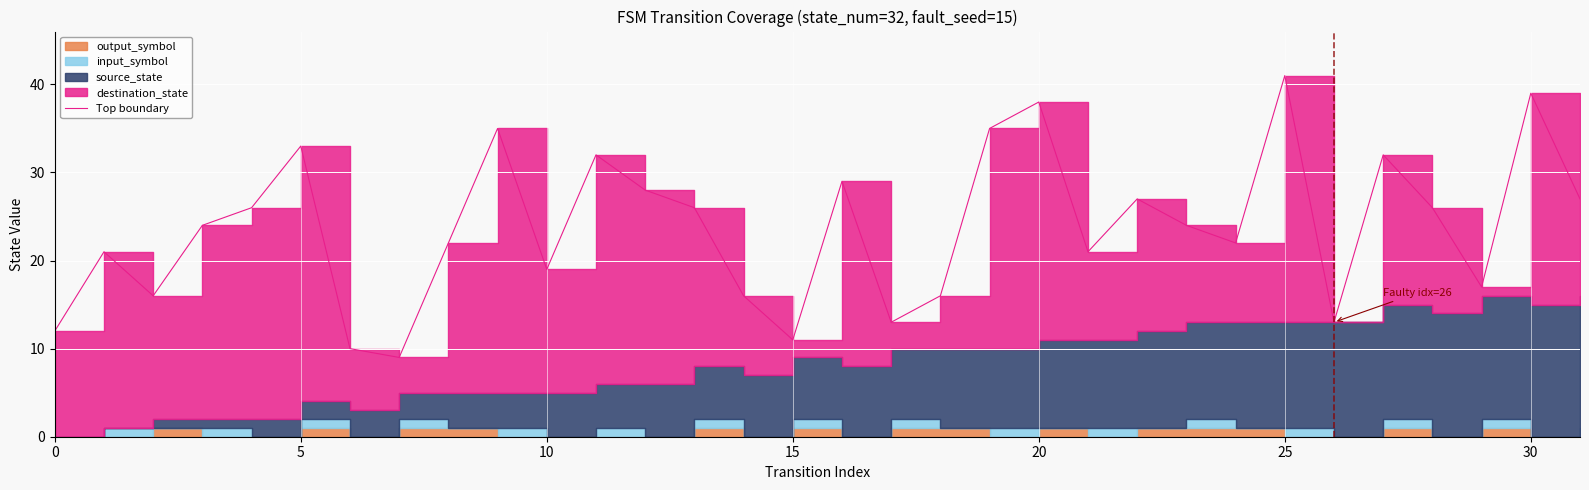

What is the sum of all values?

760